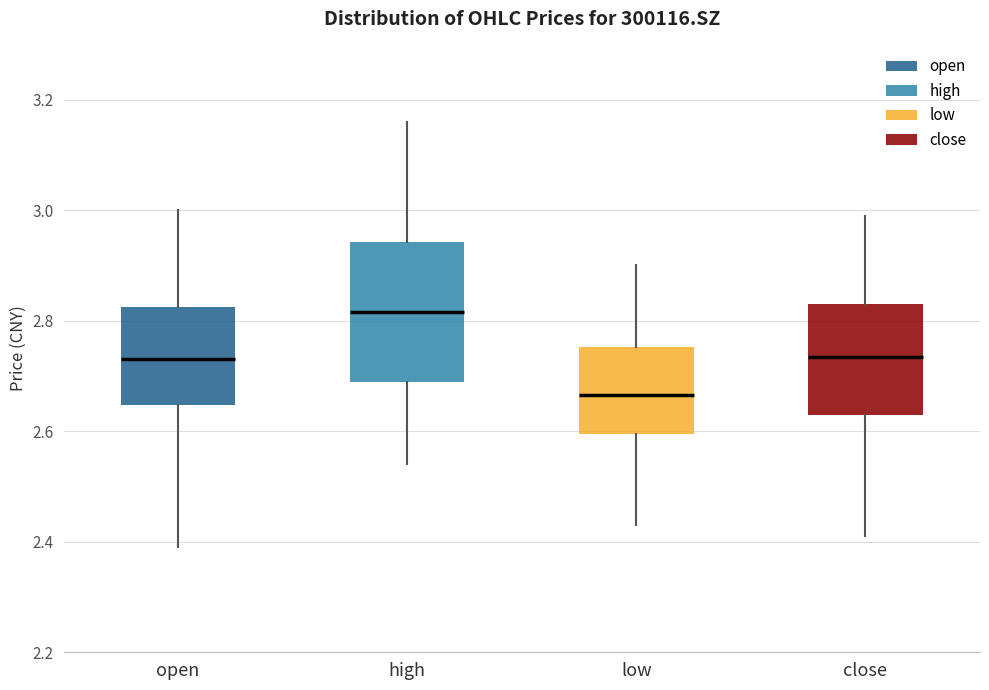

Where does the lower whisker of the box for open end on the y-axis? The values are not printed on the chart, so give them approximately, as read against the axis.

2.40